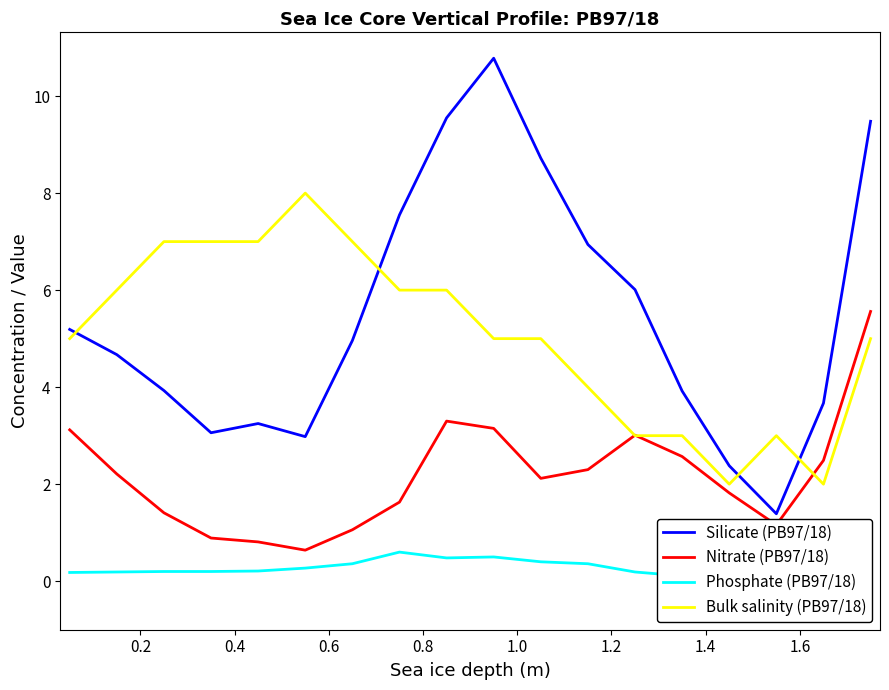

True or false: Phosphate (PB97/18) and Bulk salinity (PB97/18) intersect in this chart.

False